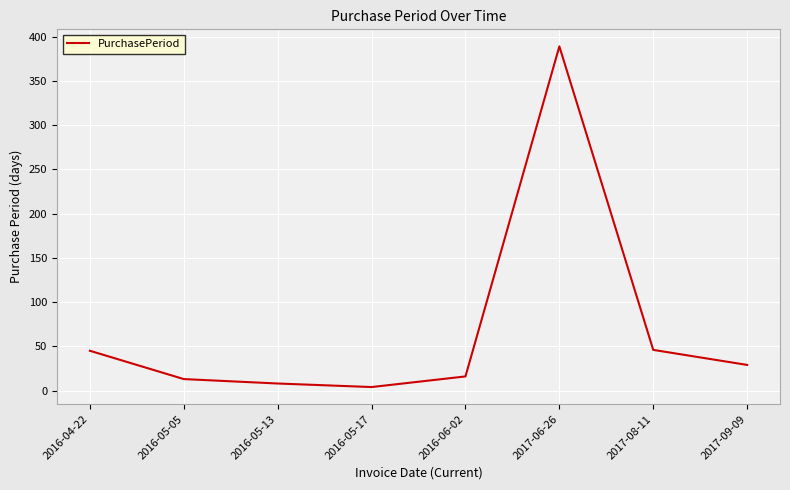

Which label corresponds to the largest value in the chart?

2017-06-26